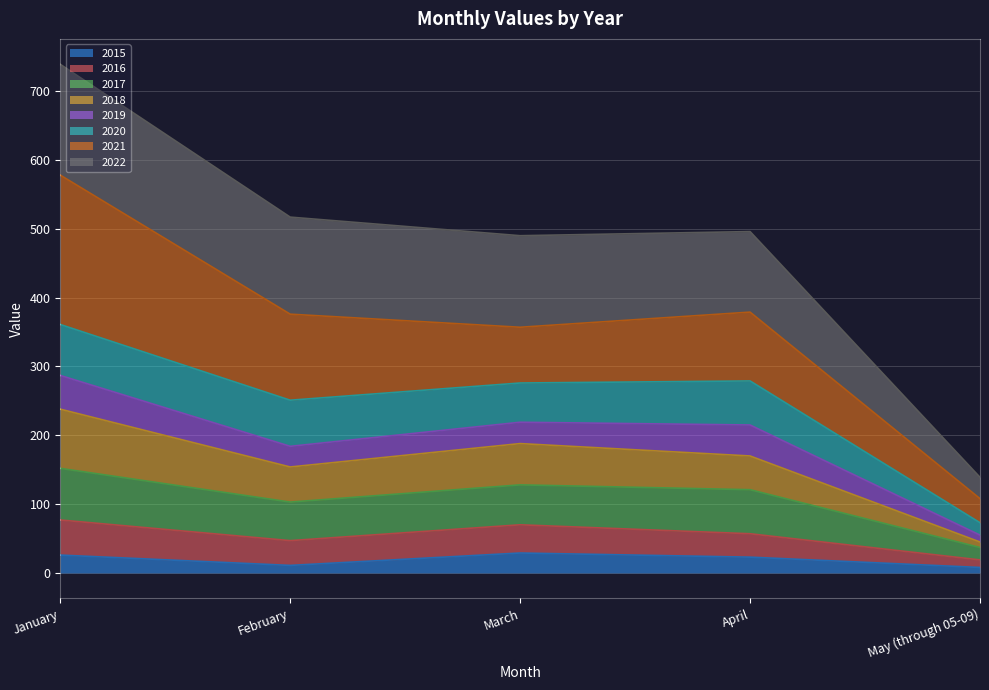

Which label corresponds to the smallest value in the chart?

May (through 05-09)